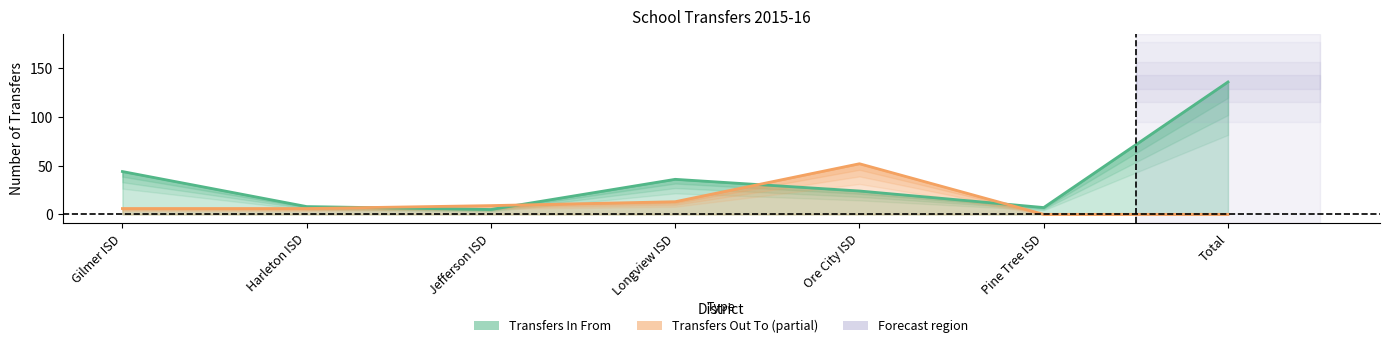

What is the average value of the Transfers In From series?

37